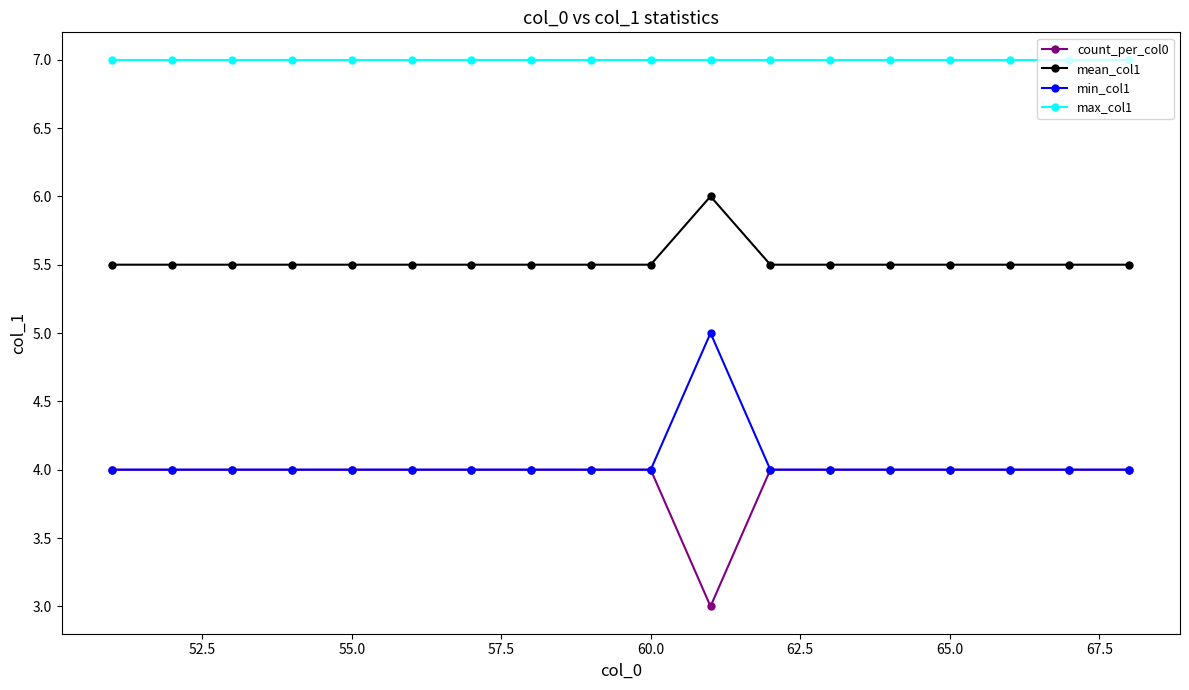

At how many categories does at least one series exceed 6?

18